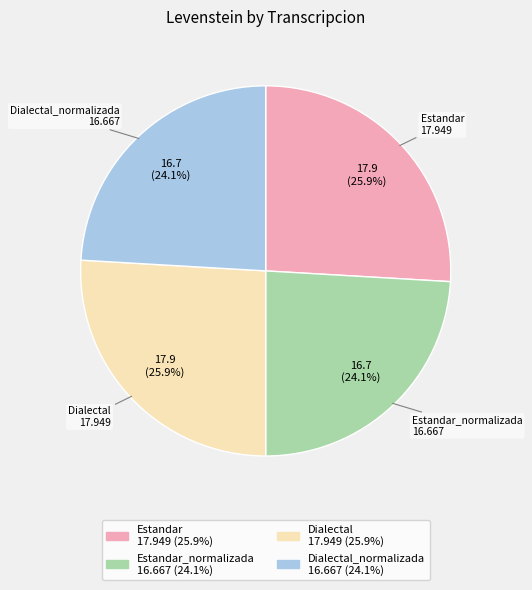

What percentage do Dialectal_normalizada and Estandar together represent?

50.0%